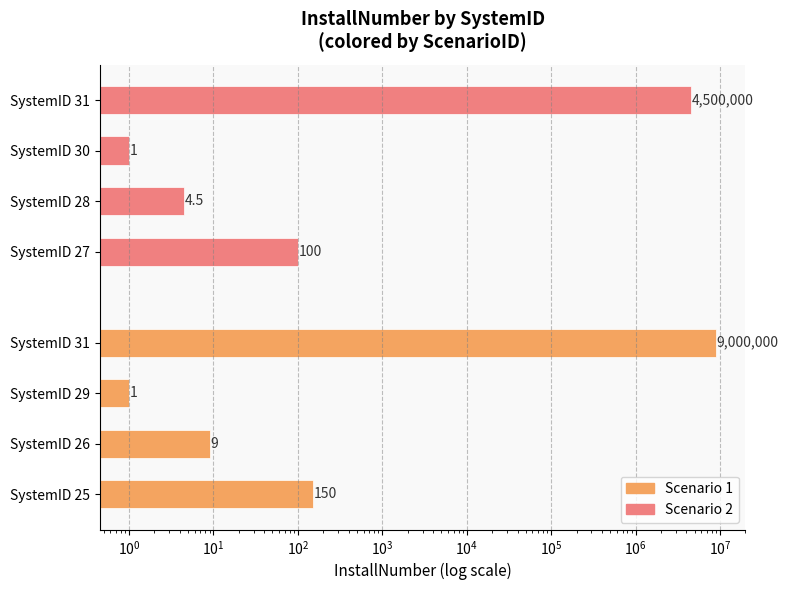

What are all the series names shown in the legend?

Scenario 1, Scenario 2